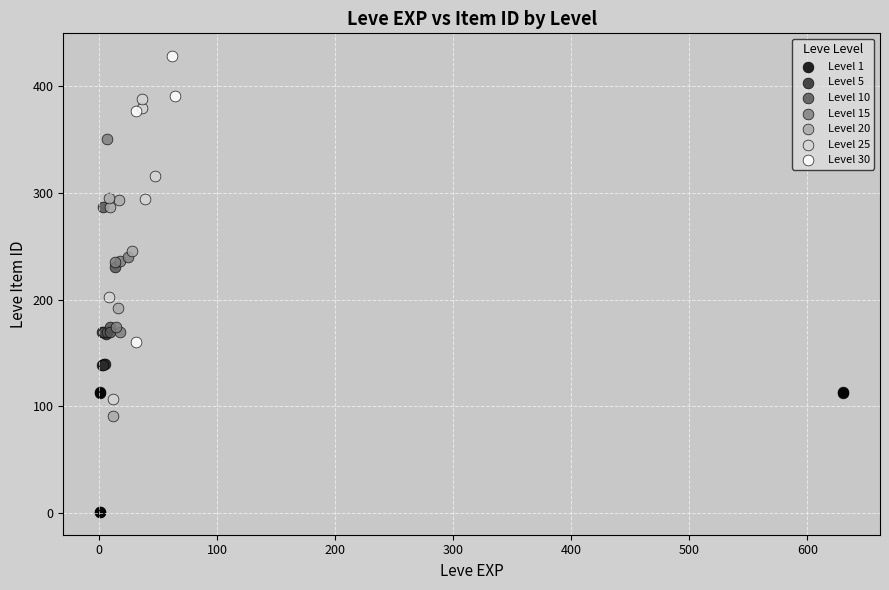

Which series reaches the minimum Y coordinate?

Level 1